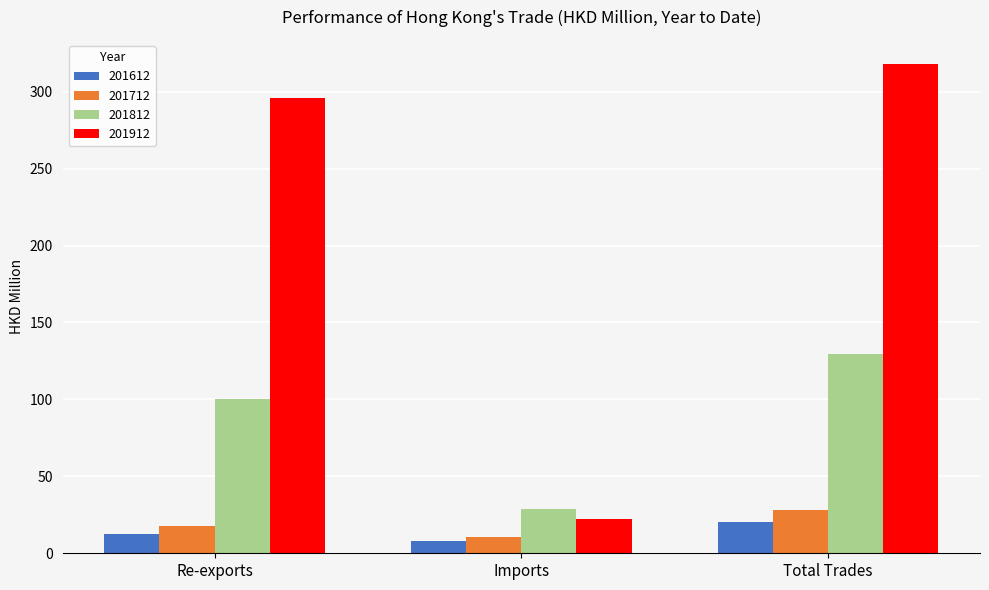

Where does the 201812 series first go above 100?

Re-exports